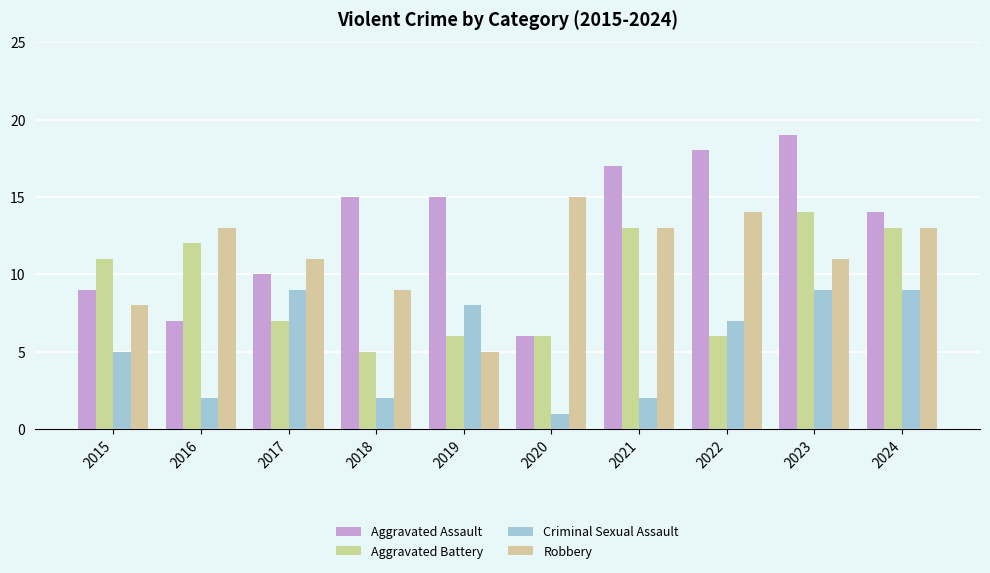

How many bars are there in each group?

4